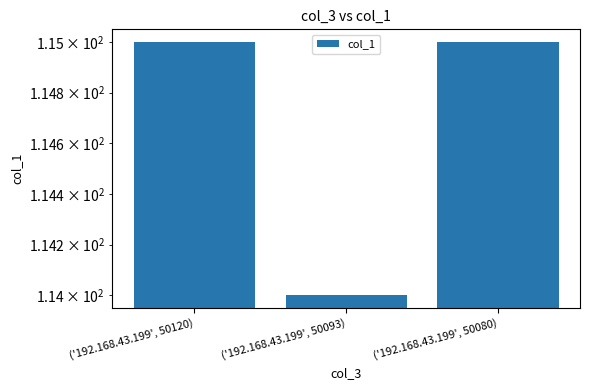

Reading left to right, transcribe all the data shown in this chart.

('192.168.43.199', 50120)=115	('192.168.43.199', 50093)=114	('192.168.43.199', 50080)=115